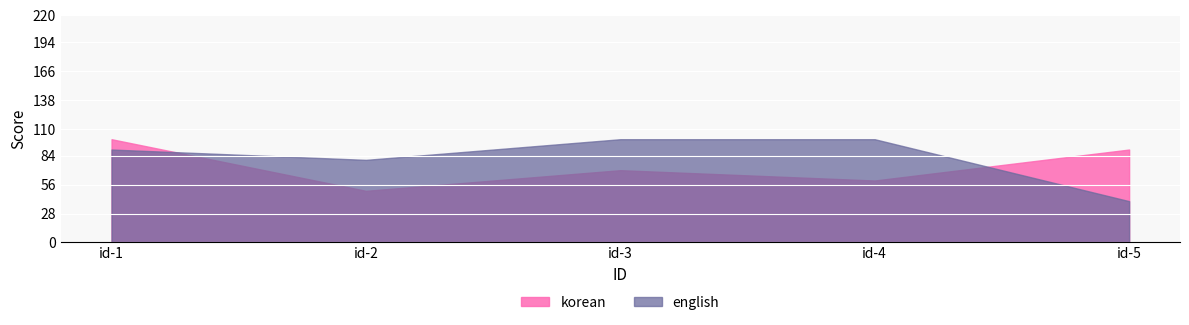

At which label does korean first exceed 70?

id-1